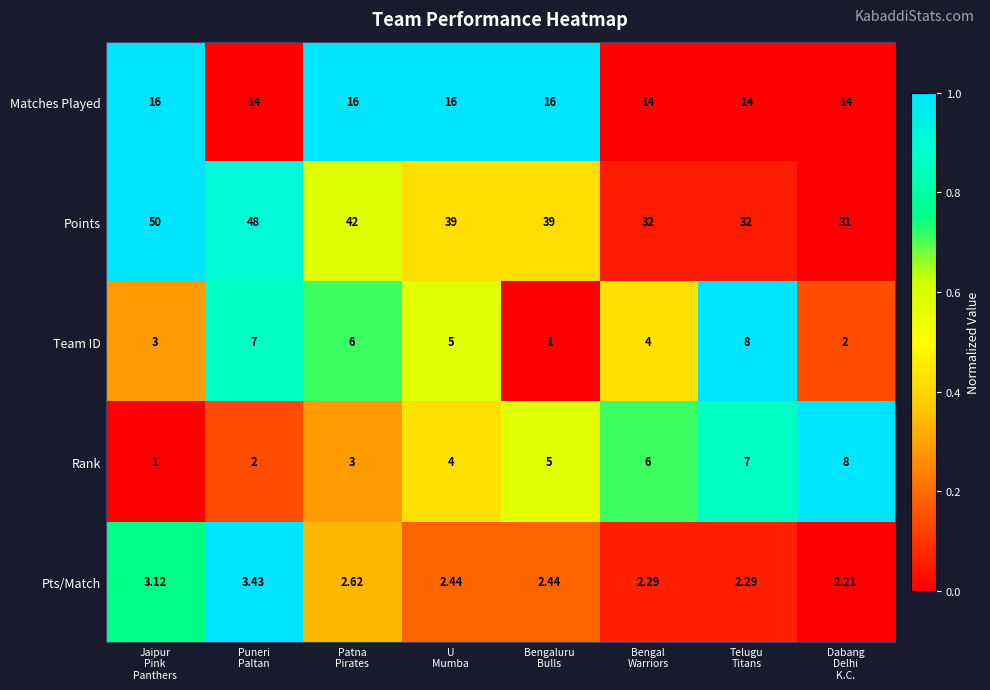

At which category is the sum across all series the highest?

Puneri
Paltan